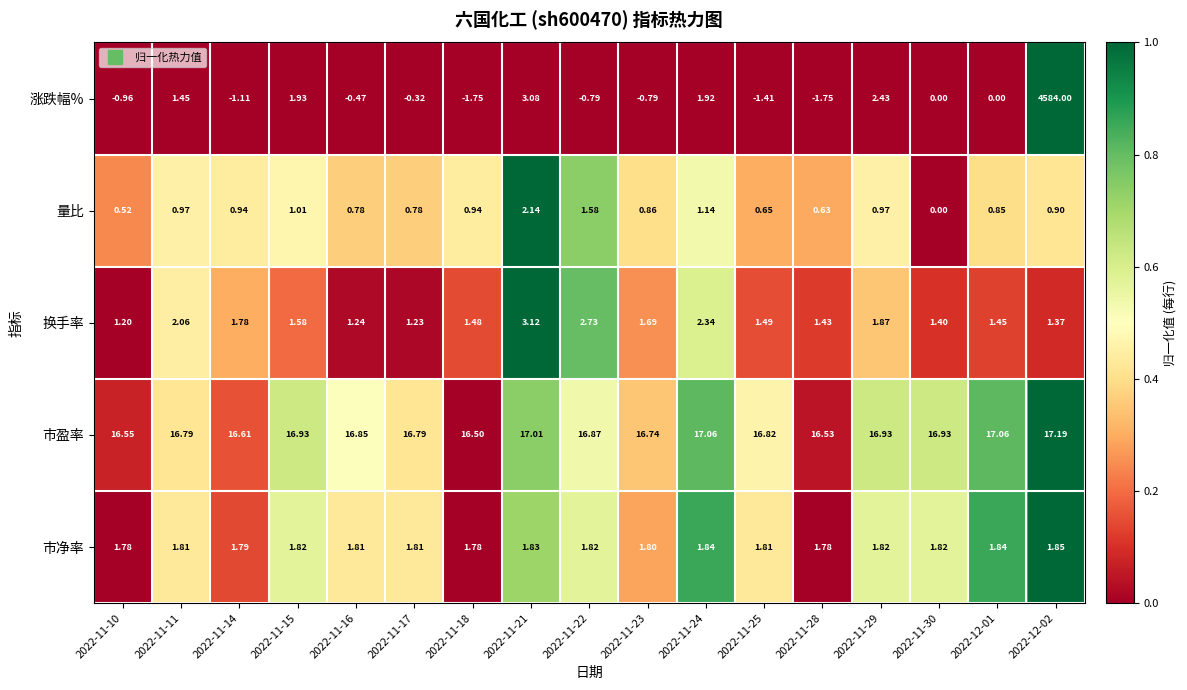

List the series in order of their peak value, lowest first.

市净率, 量比, 换手率, 市盈率, 涨跌幅%